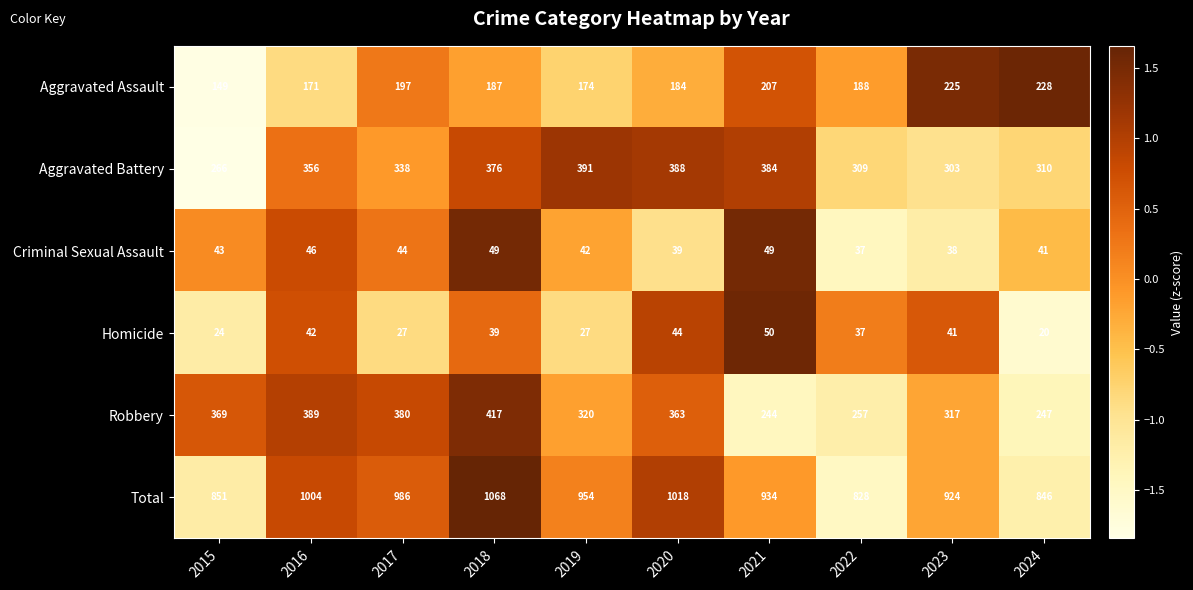

Between 2017 and 2020, which series saw the biggest shift?

Aggravated Battery